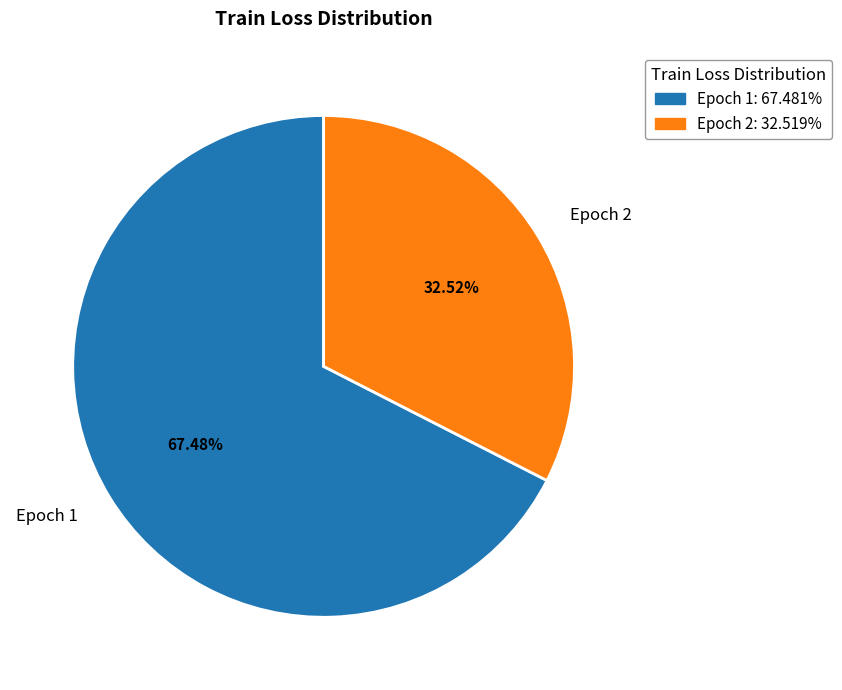

To the nearest percent, what is the difference between the Epoch 2 and Epoch 1 slice percentages?

35%